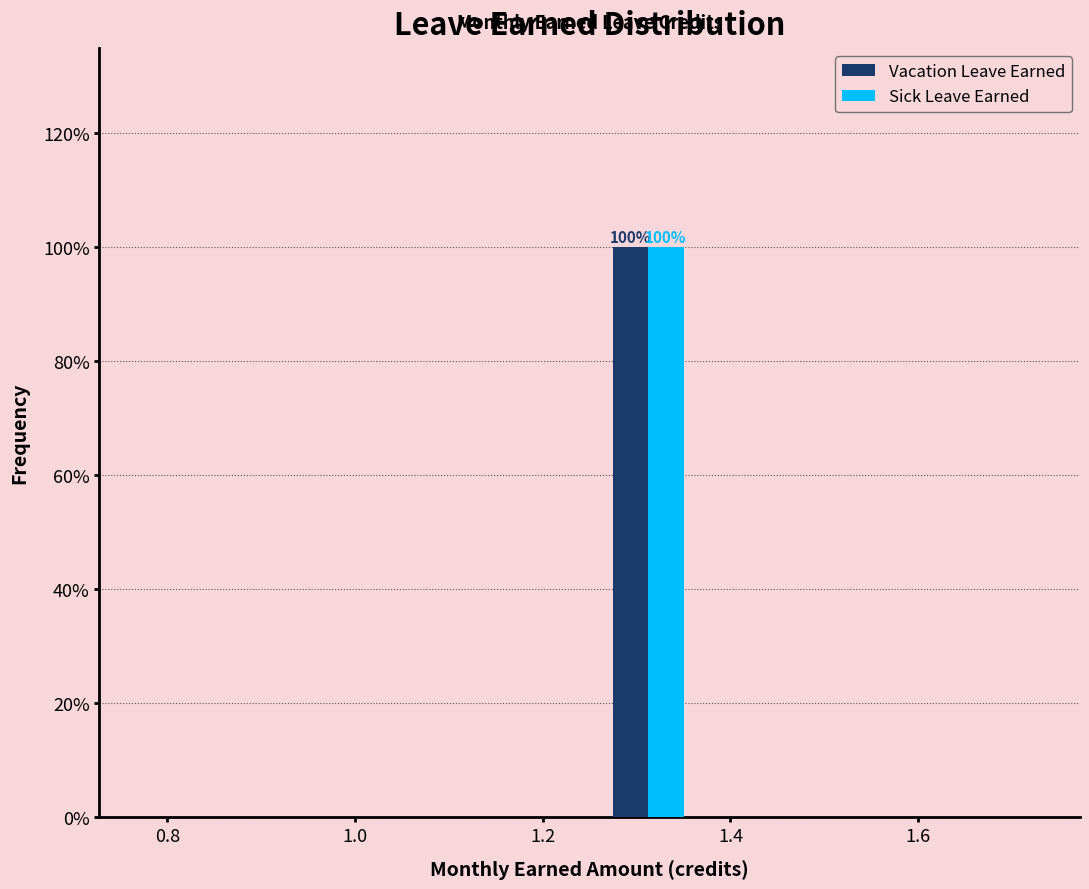

In the Sick Leave Earned series, which range on the x-axis has the tallest bar?

1.250 to 1.375